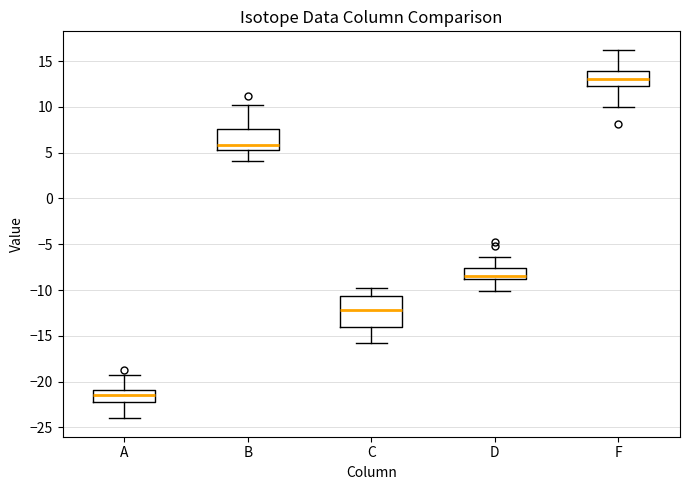

Which box is the tallest, from its lower edge to its upper edge?

C